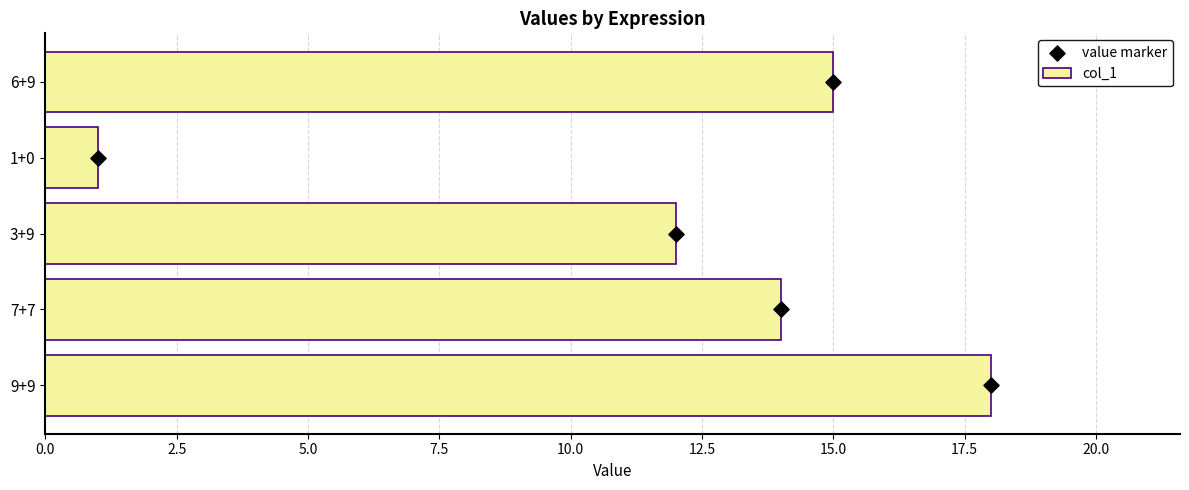

Which series contains the highest Y value?

col_1